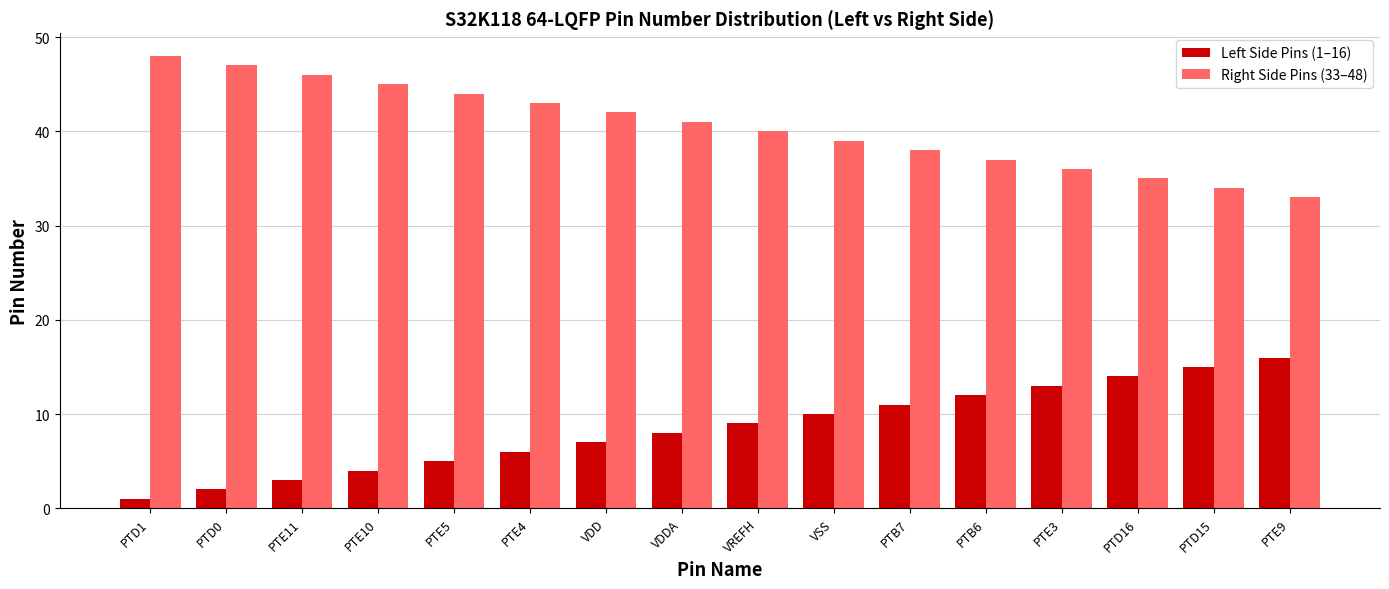

What is the highest value of the Right Side Pins (33–48) series?

48